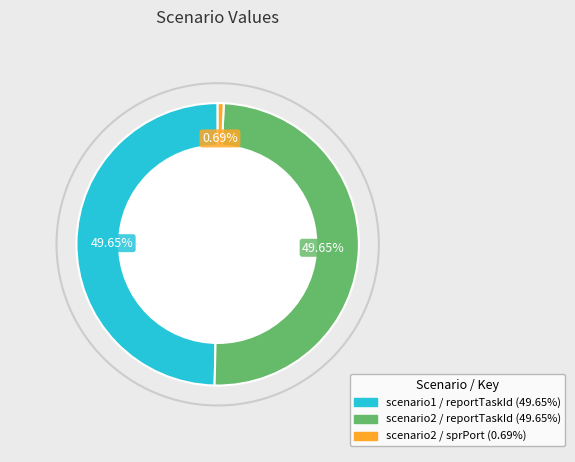

Does scenario1 / reportTaskId represent more than half of the total?

No